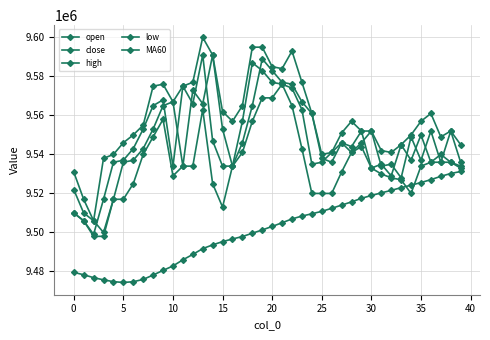

Reading left to right, list all the values displayed in this chart.

open: 9522000	9510000	9506000	9500000	9517000	9536000	9537000	9543000	9553000	9565000	9567000	9534000	9573000	9566000	9591000	9553000	9534000	9546000	9565000	9589000	9583000	9577000	9576000	9567000	9561000	9538000	9536000	9546000	9541000	9546000	9552000	9534000	9535000	9528000	9549000	9537000	9552000	9536000	9552000	9536000
close: 9510000	9506000	9499000	9517000	9536000	9537000	9543000	9553000	9565000	9568000	9534000	9575000	9566000	9591000	9547000	9534000	9534000	9557000	9587000	9583000	9577000	9576000	9574000	9563000	9535000	9536000	9541000	9546000	9544000	9552000	9533000	9535000	9529000	9545000	9537000	9550000	9536000	9540000	9536000	9534000
high: 9531000	9517000	9506000	9538000	9540000	9546000	9550000	9555000	9575000	9576000	9567000	9575000	9577000	9600000	9591000	9562000	9557000	9565000	9595000	9595000	9585000	9584000	9593000	9577000	9561000	9540000	9541000	9551000	9557000	9552000	9552000	9542000	9541000	9545000	9550000	9557000	9561000	9549000	9552000	9545000
low: 9510000	9506000	9498000	9498000	9517000	9517000	9525000	9540000	9549000	9558000	9529000	9534000	9534000	9563000	9525000	9513000	9534000	9541000	9557000	9569000	9569000	9576000	9565000	9543000	9520000	9520000	9520000	9531000	9541000	9544000	9533000	9530000	9528000	9527000	9520000	9534000	9536000	9536000	9536000	9533000
MA60: 9479517	9478317	9476817	9475700	9474767	9474350	9474733	9475917	9478167	9480533	9482817	9485967	9488733	9491700	9493633	9495283	9496650	9497900	9499600	9501283	9503083	9504967	9506933	9508400	9509567	9510817	9512367	9514017	9515667	9517500	9518950	9520300	9521567	9522967	9524233	9525583	9527067	9528783	9530217	9531250